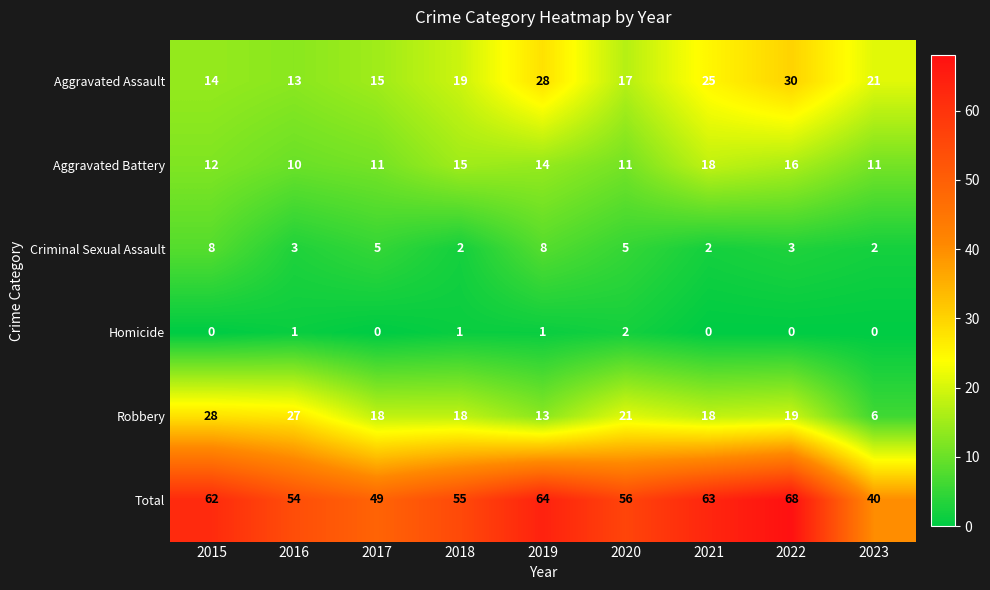

The value of Homicide at 2022 is 0. True or false?

True